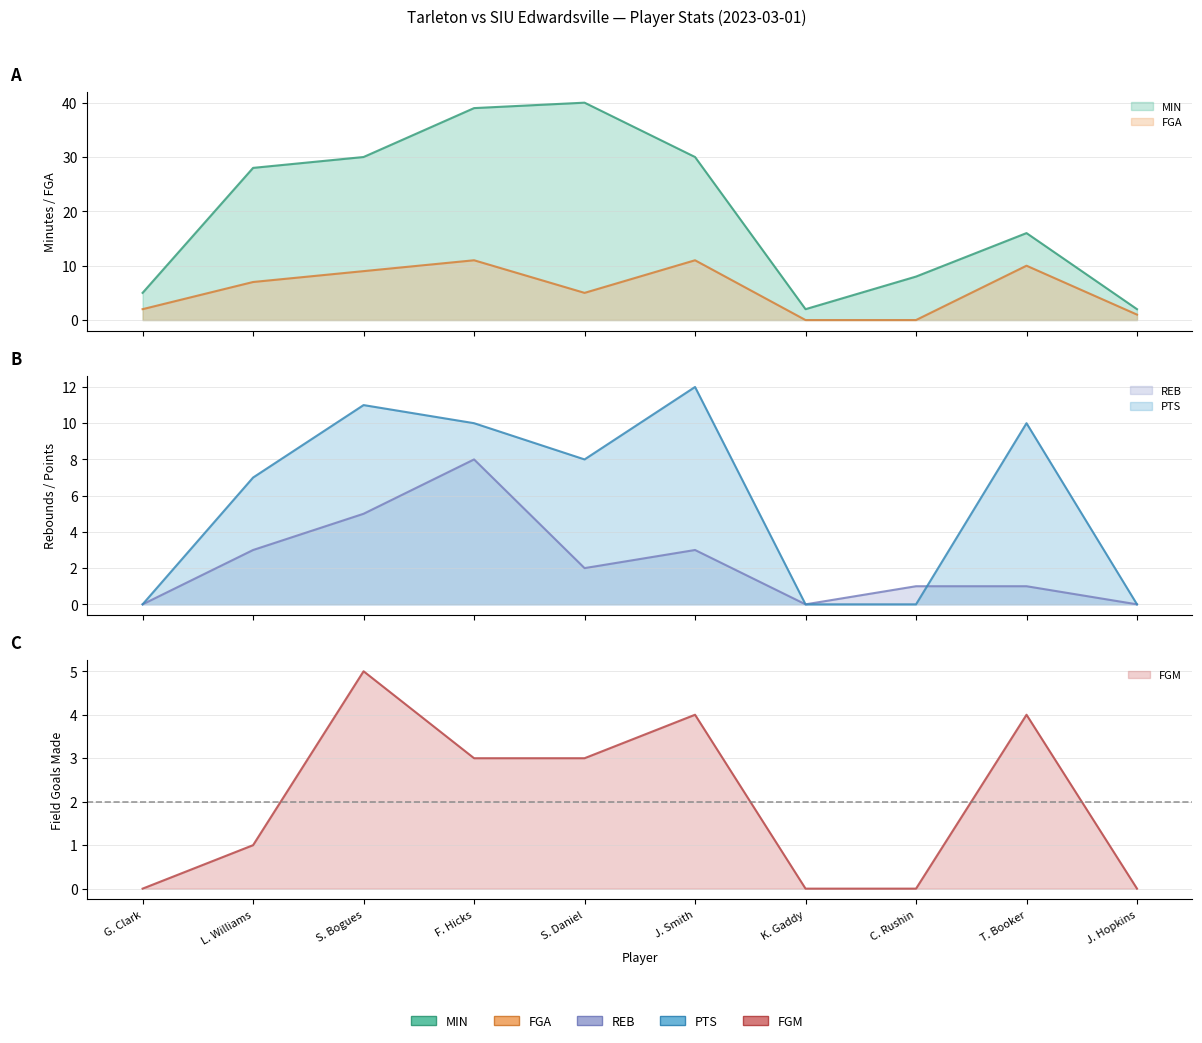

Where does the FGM series first go above 3?

S. Bogues